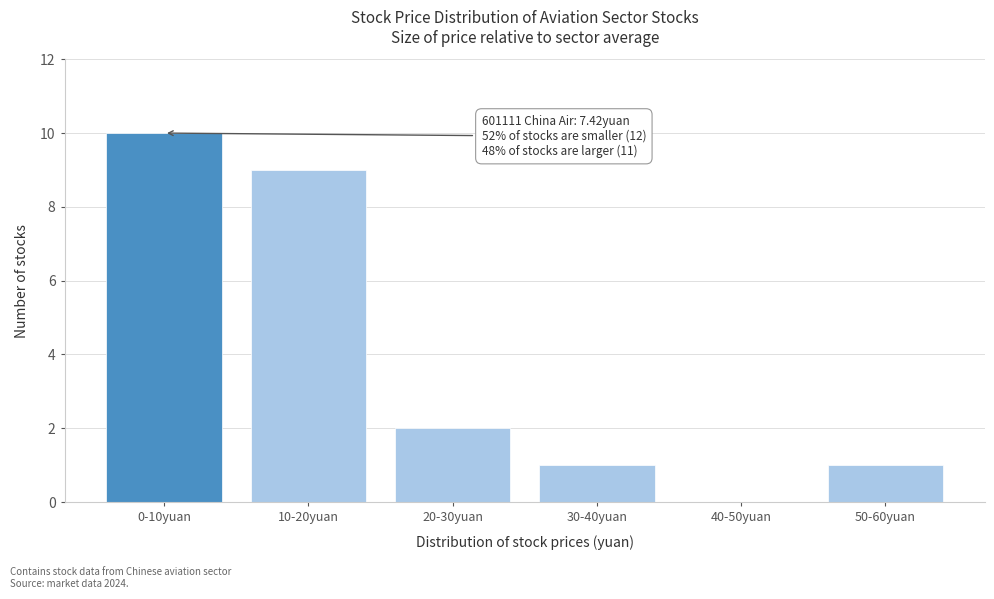

Reading right to left, transcribe all the data shown in this chart.

50-60yuan=1	40-50yuan=0	30-40yuan=1	20-30yuan=2	10-20yuan=9	0-10yuan=10